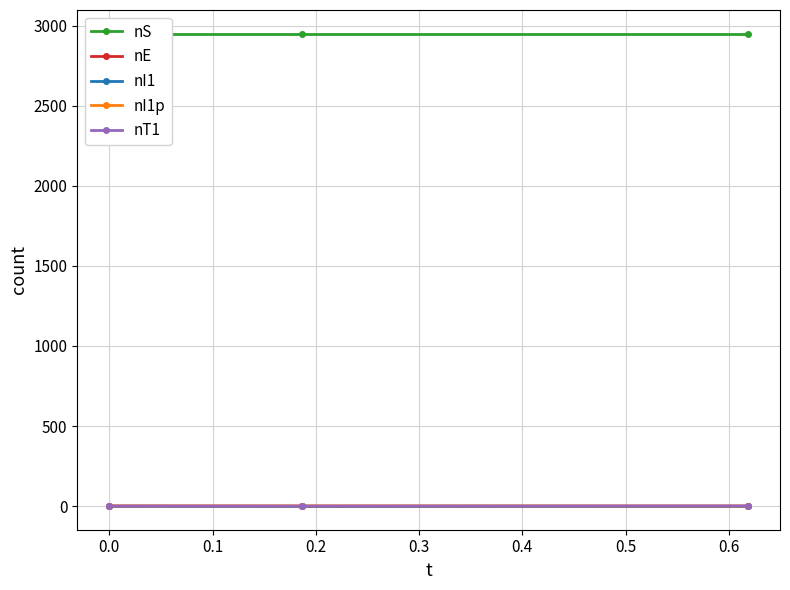

How many series are shown in this chart?

5